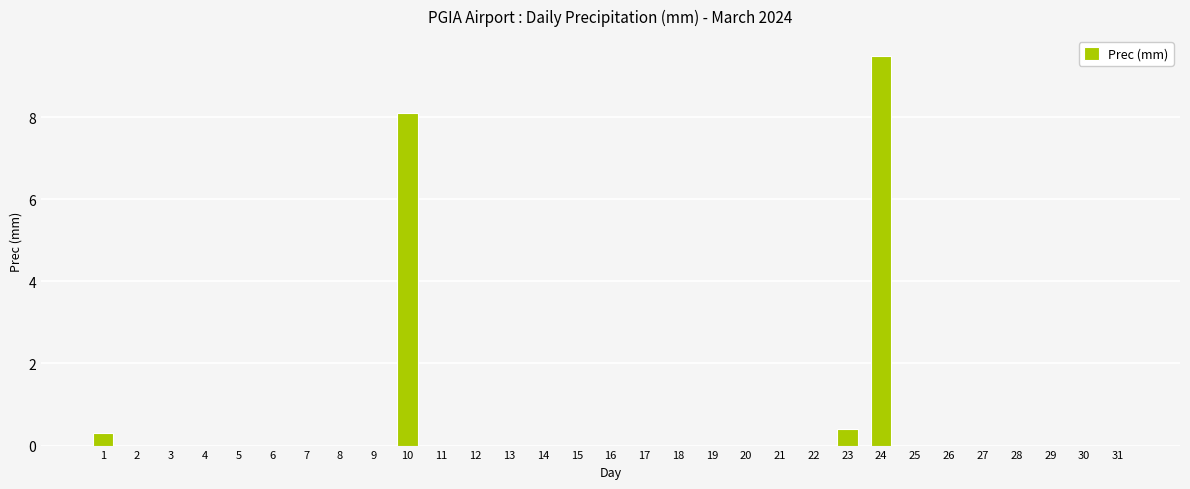

The chart shows a value of 0.0 at 13. True or false?

True